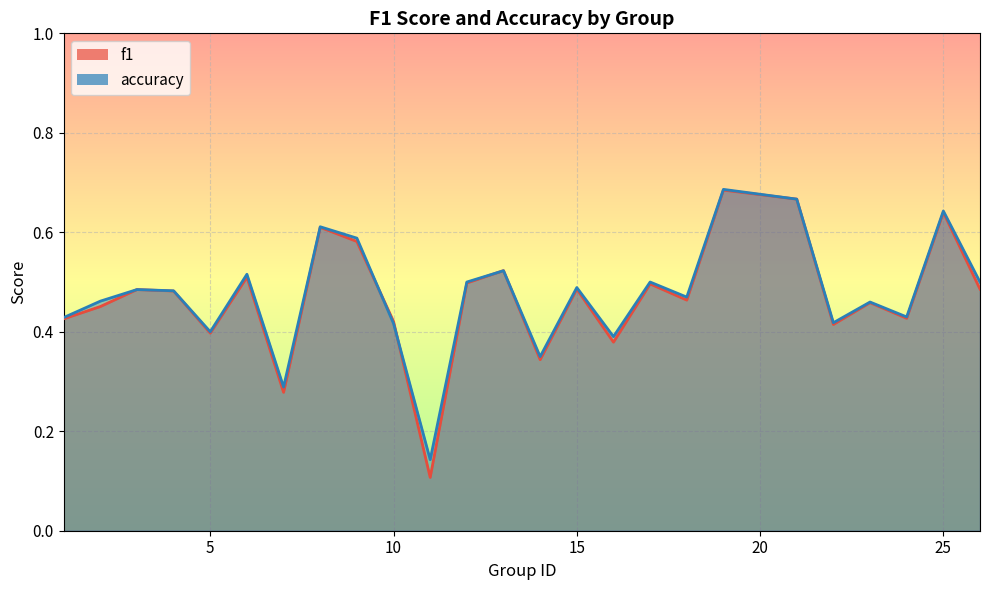

True or false: accuracy has a value of 0.7 at 22.

False